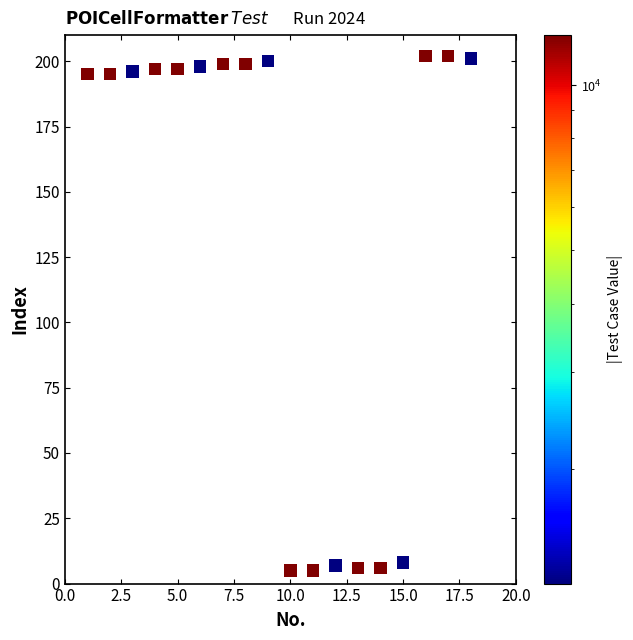

What is the range of X values (max minus min)?

17